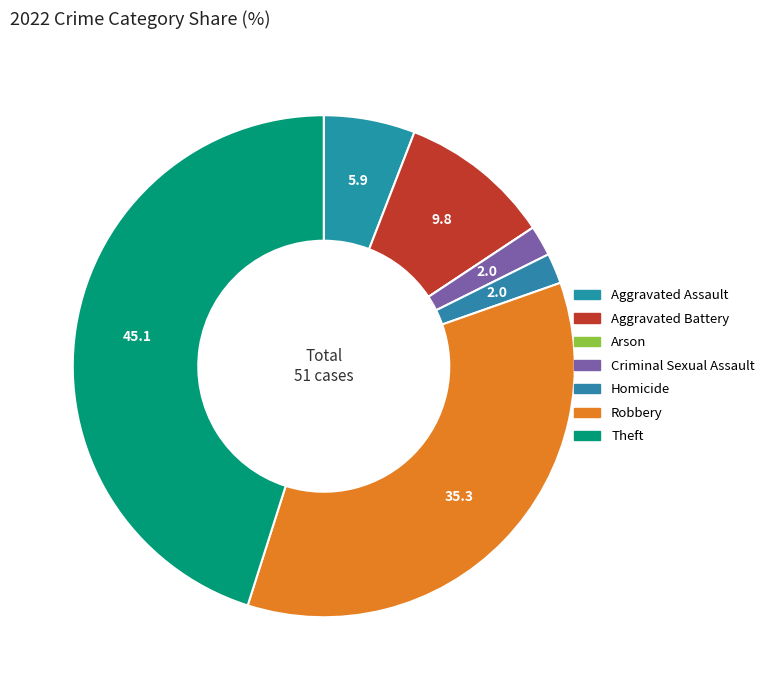

To the nearest percent, what is the difference between the largest and smallest slice percentages?

45%